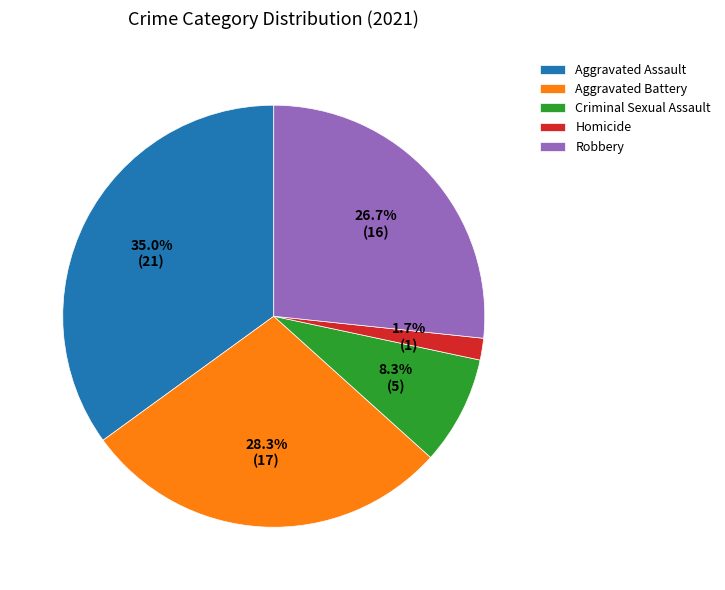

Which category has the smallest portion of the pie?

Homicide